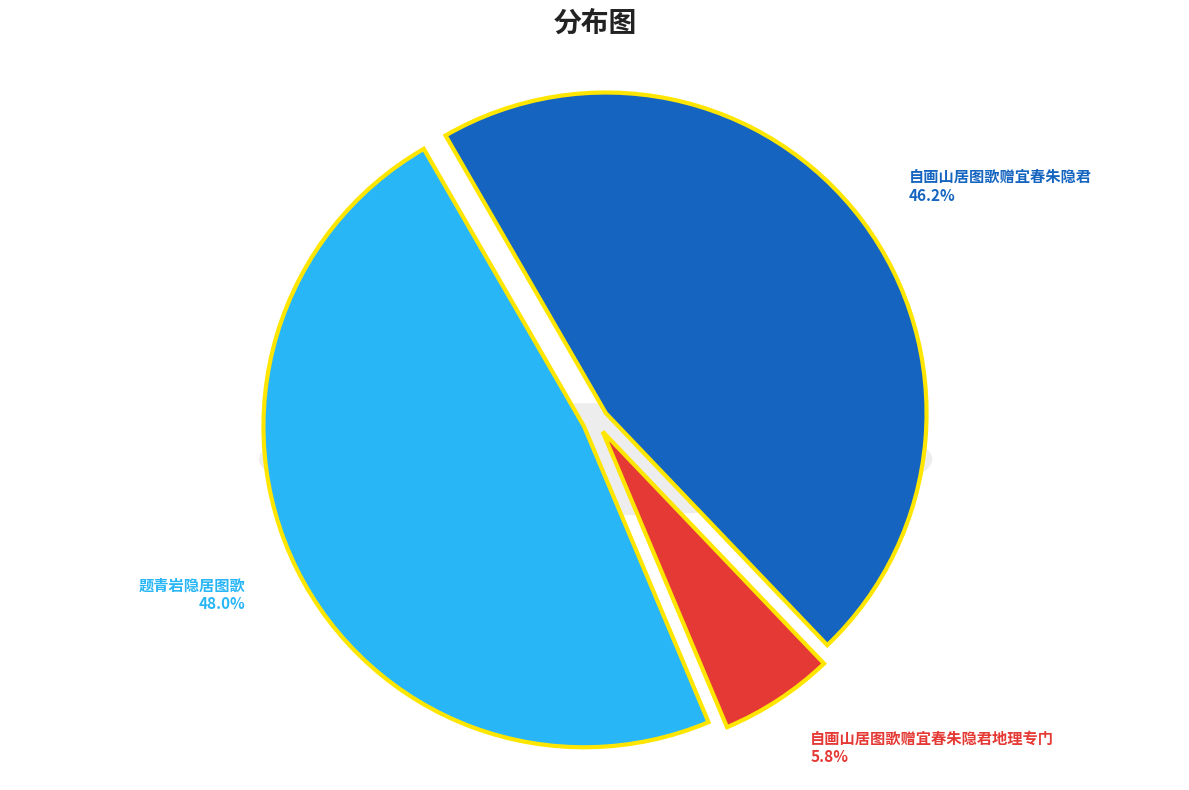

What percentage is NOT represented by 自画山居图歌赠宜春朱隐君地理专门?

94.2%